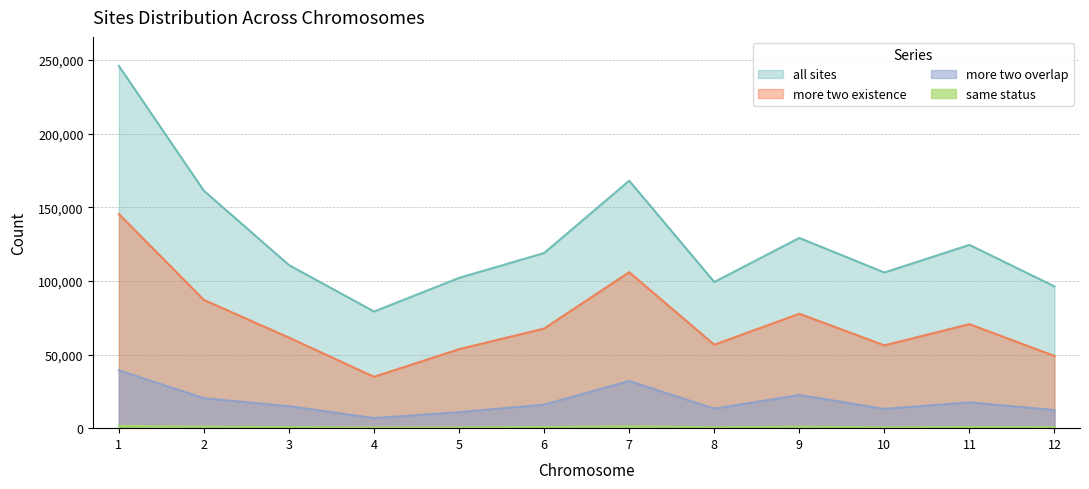

What is the spread (max minus min) of values at 6?

118188